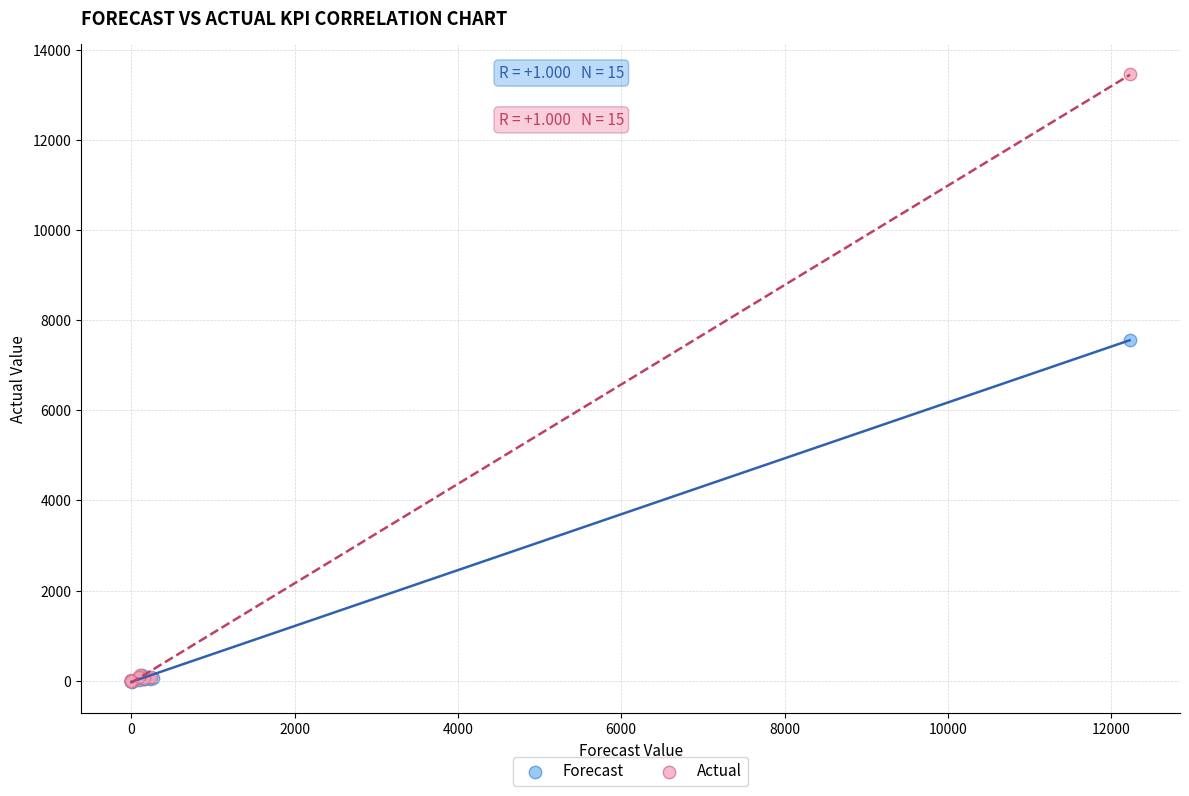

Which series has the largest Y range (max minus min)?

Actual